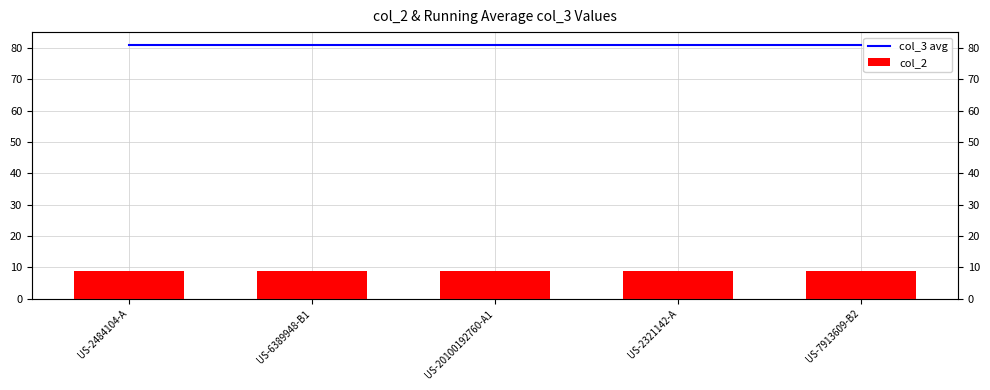

Which series has the largest range (max minus min)?

col_3 avg